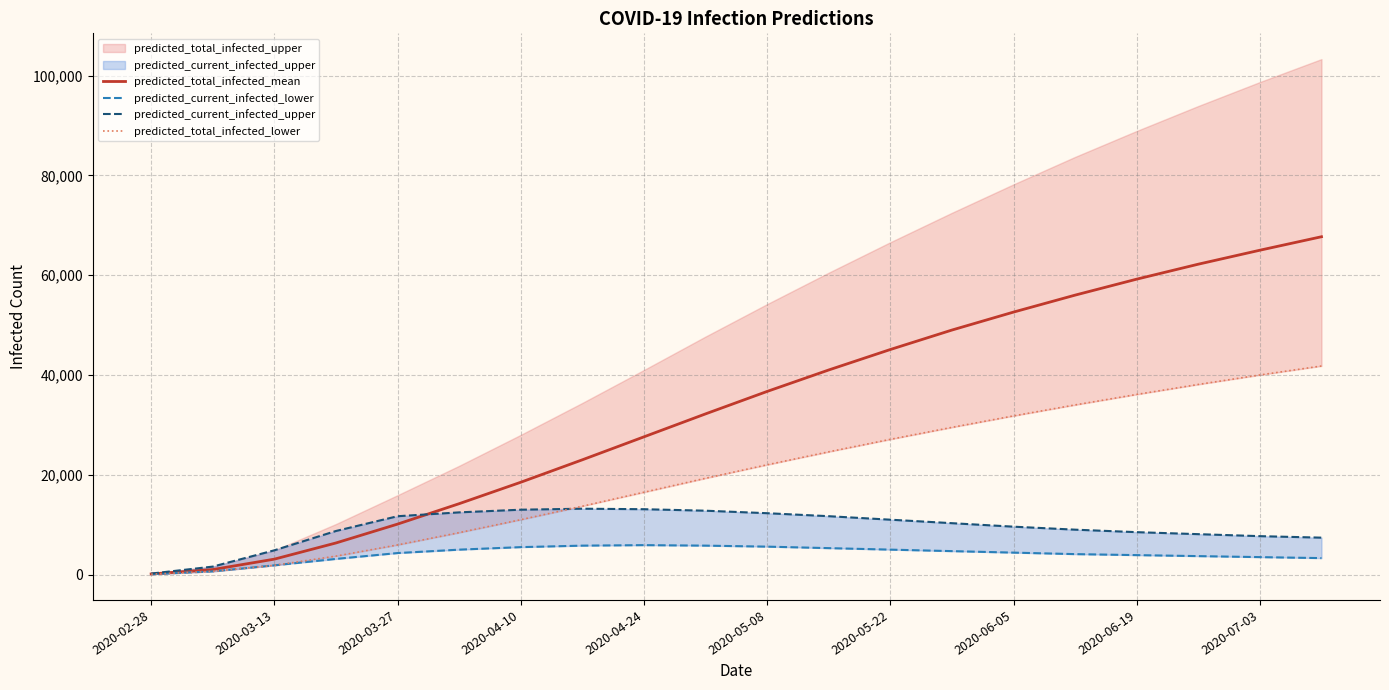

What is the highest value of the predicted_total_infected_mean series?

67700